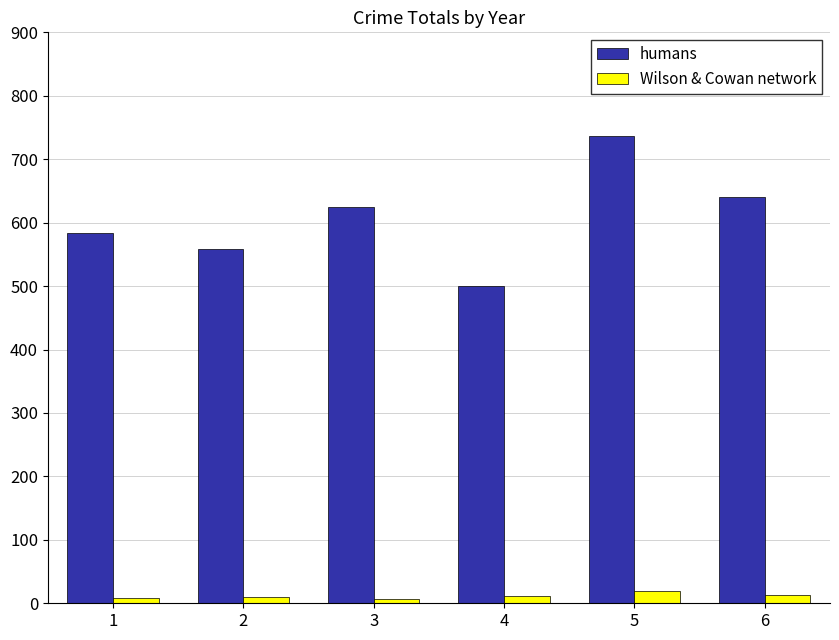

What is the sum of all humans values?

3643